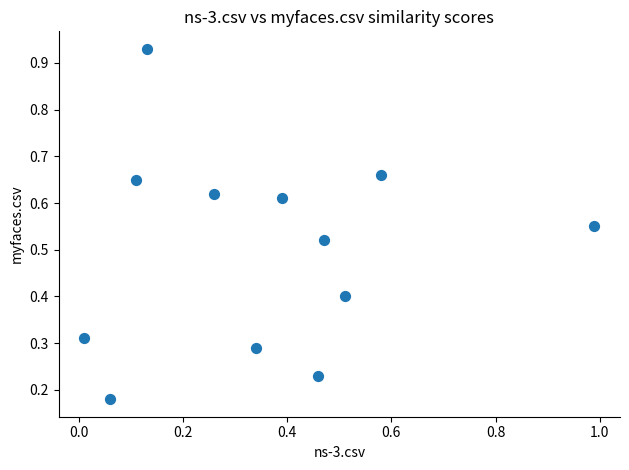

What is the average X value?

0.4